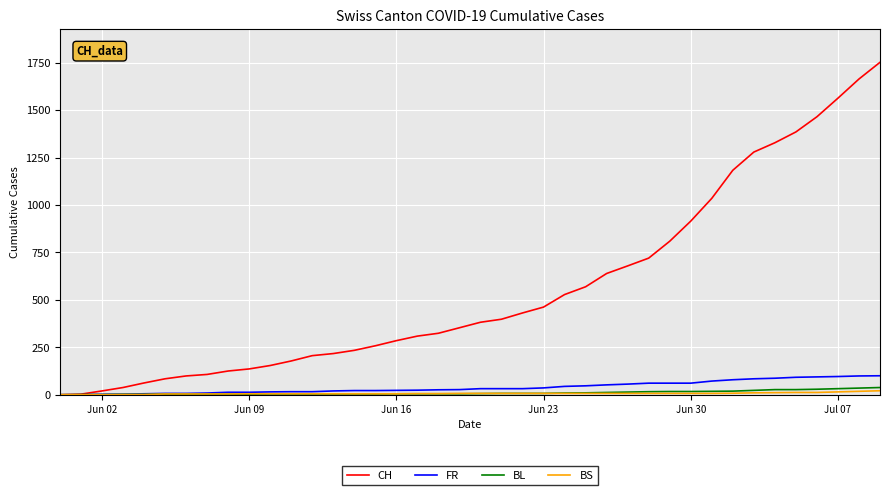

What is the maximum value shown in the chart?

1752